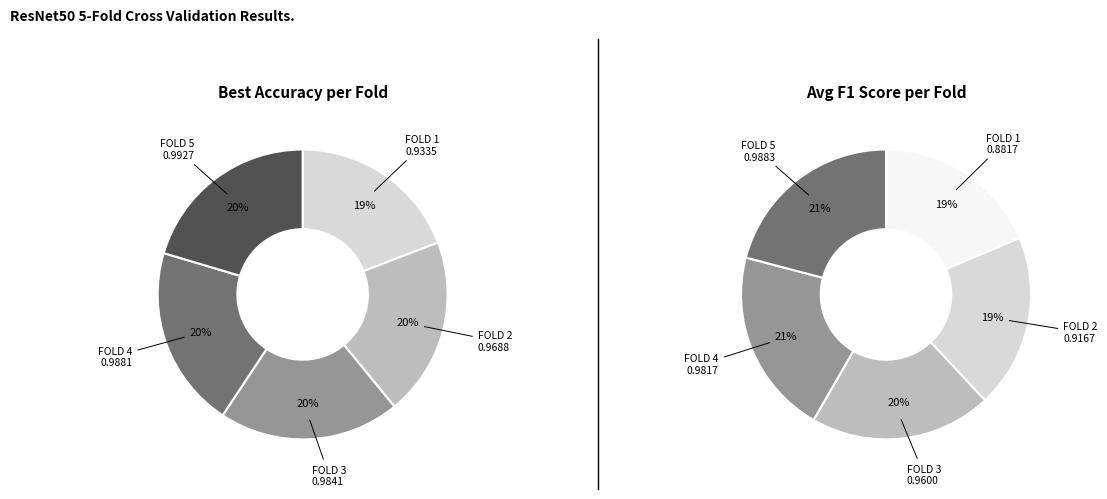

Which category has the biggest portion of the pie?

FOLD 5